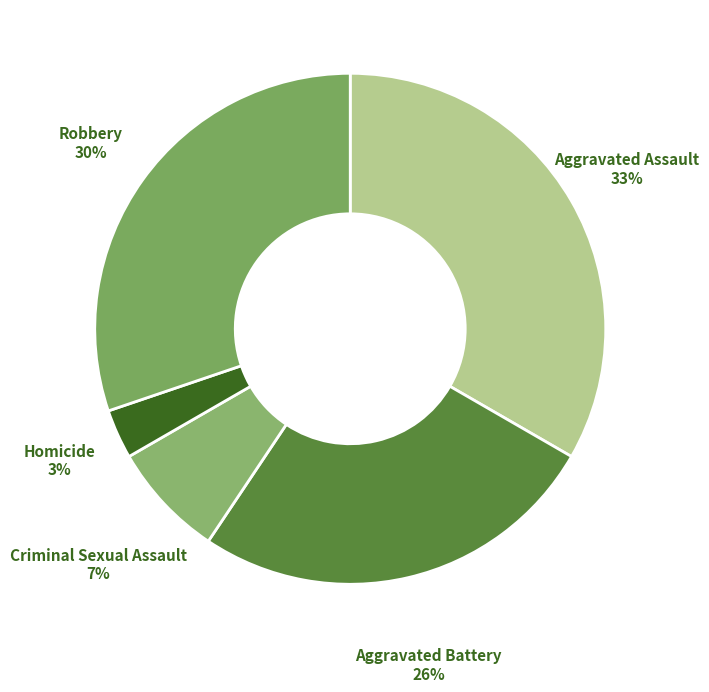

What is the smallest slice in the pie chart?

Homicide